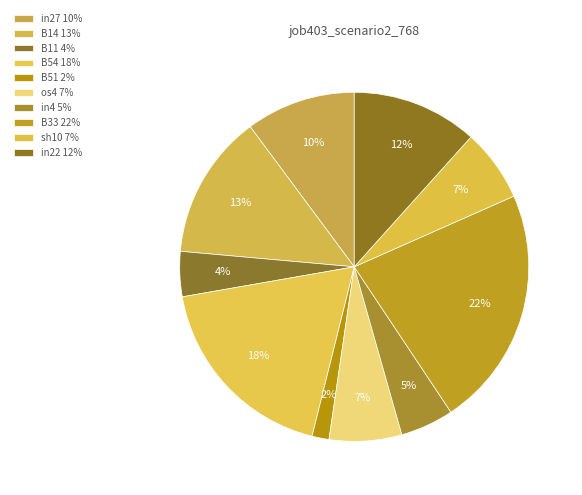

What is the smallest slice in the pie chart?

B51